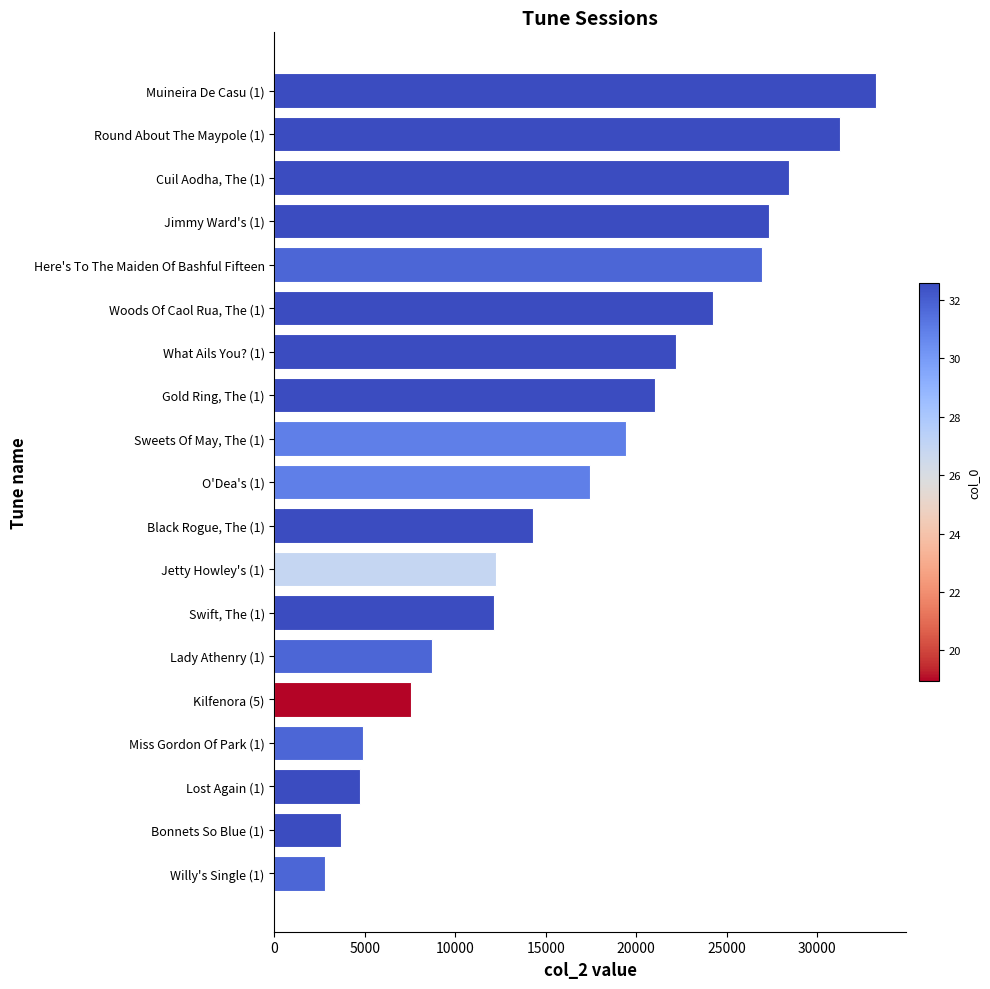

What is the maximum value shown in the chart?

33257